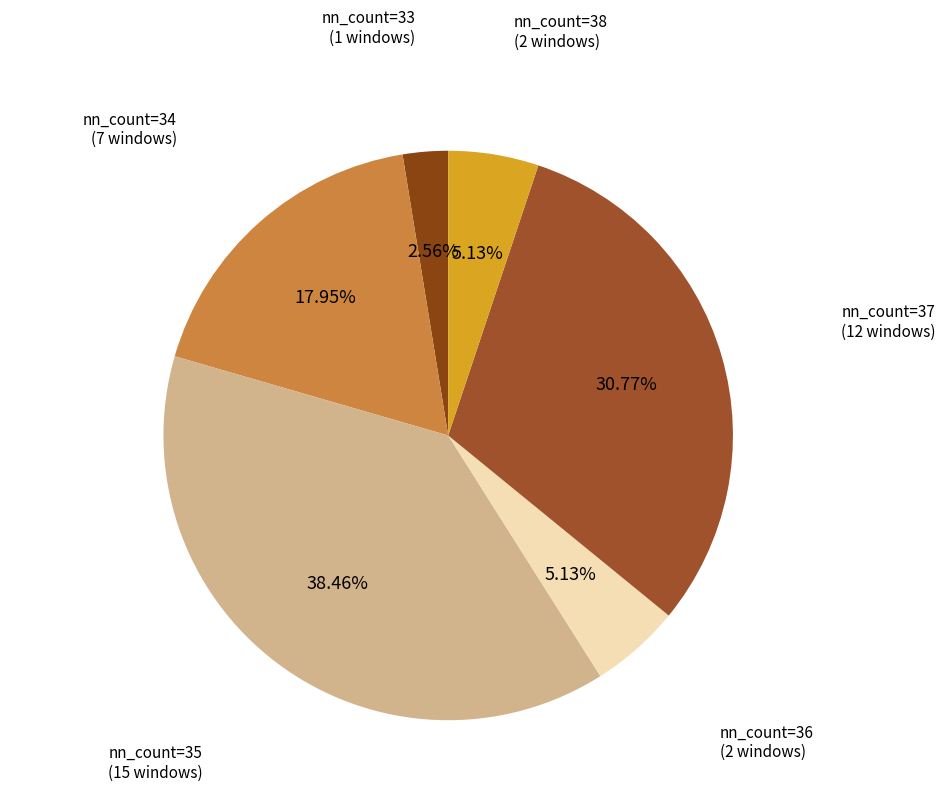

Which category has the smallest portion of the pie?

nn_count=33 (1 windows)